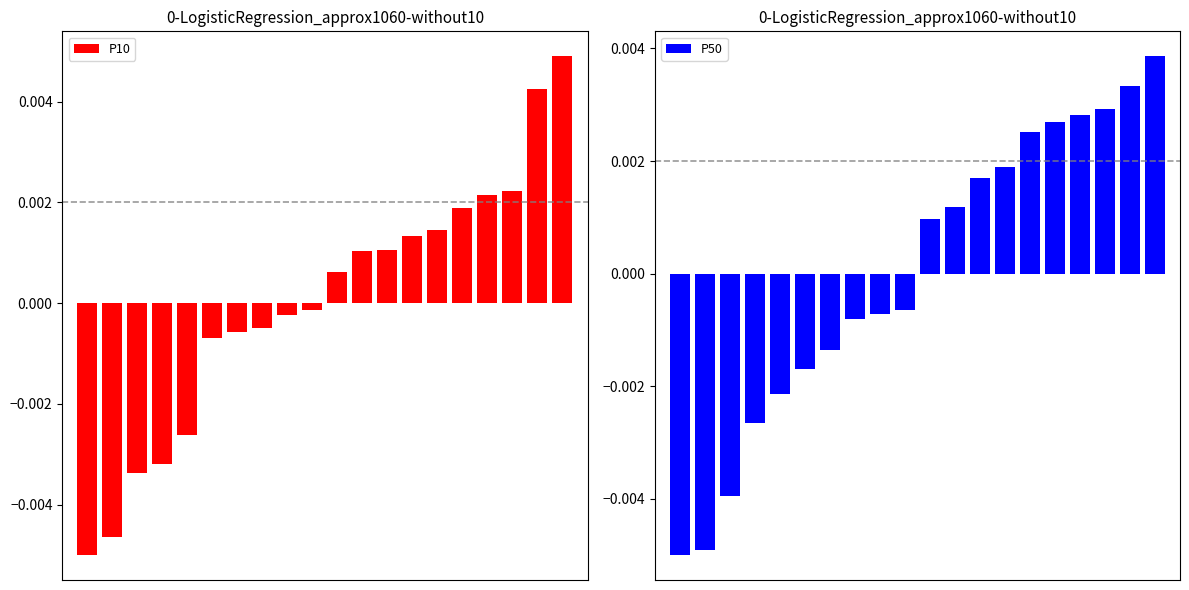

The value of P10 at 3 is -0.0. True or false?

False